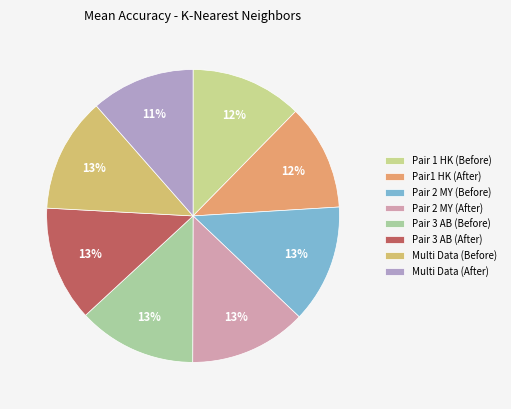

Which slice is the smallest?

Multi Data (After)